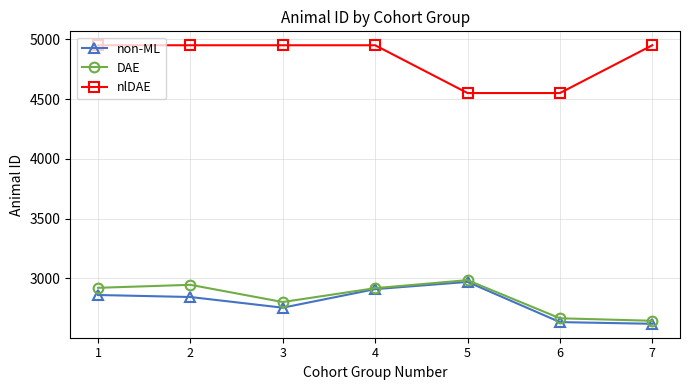

True or false: DAE has more than 2 interior local peaks.

False